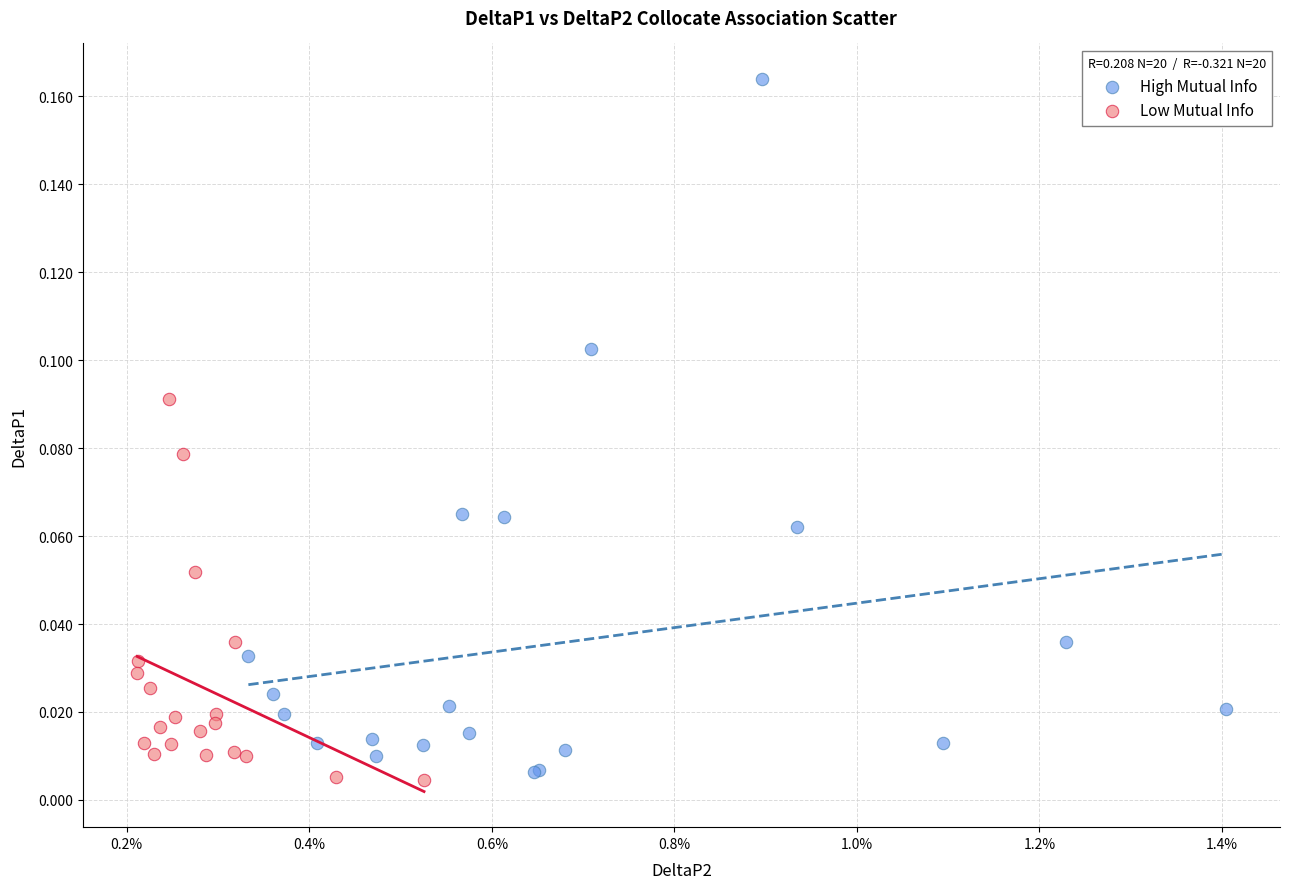

Which series reaches the minimum Y coordinate?

Low Mutual Info